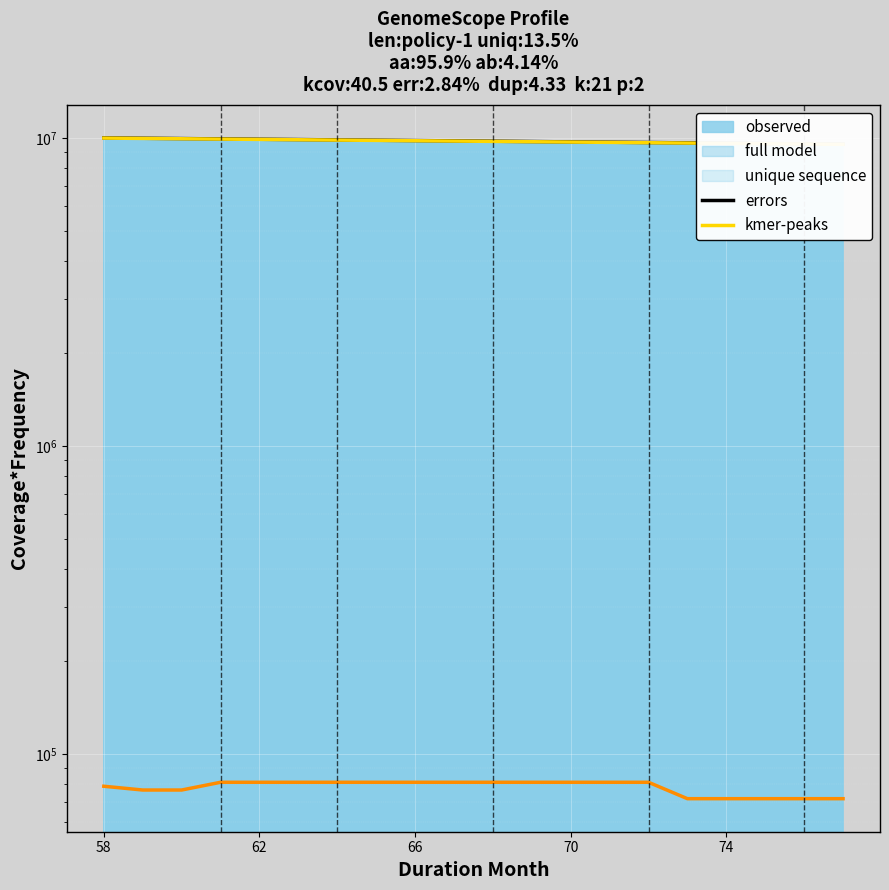

True or false: DISCOUNT_MD and FINAL_CTR intersect in this chart.

False